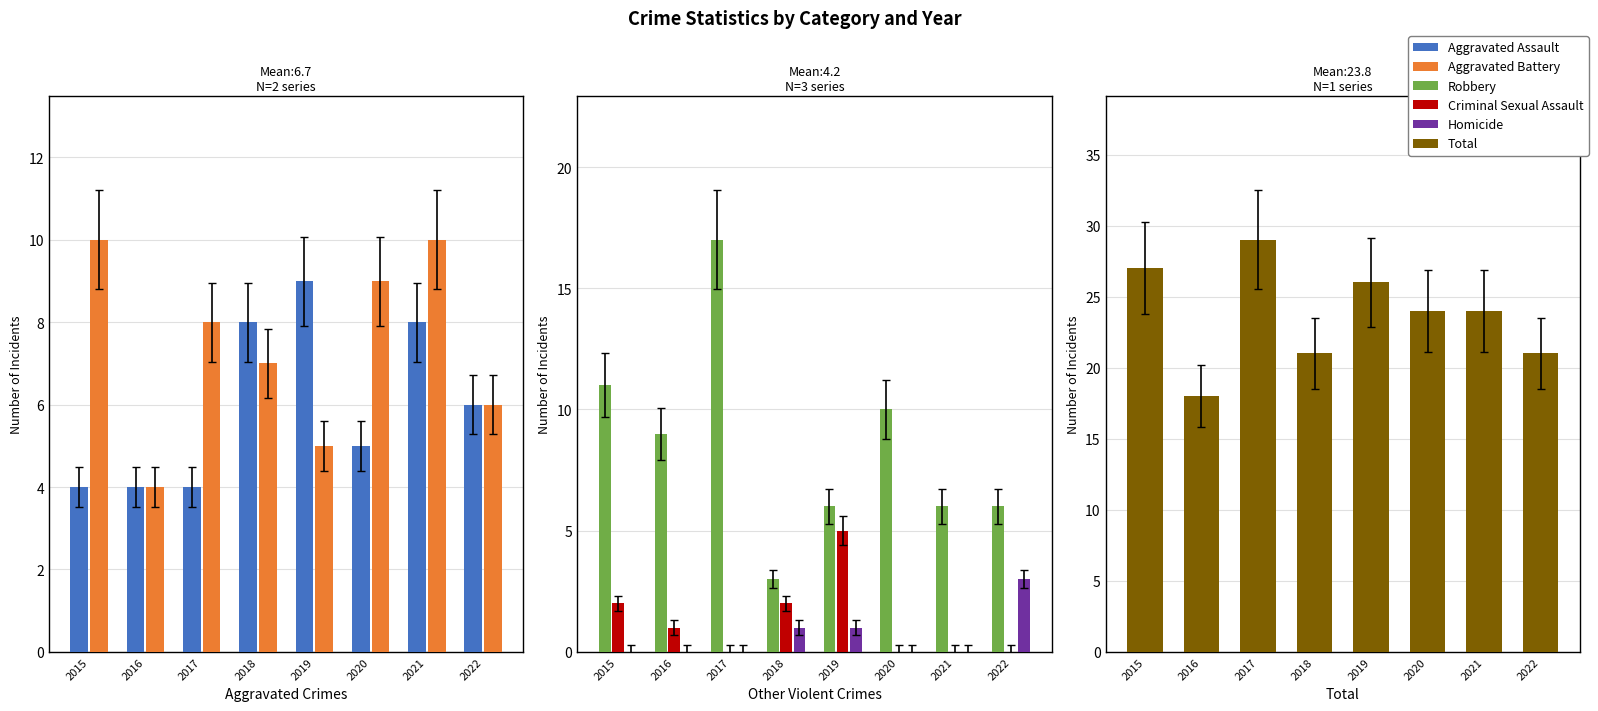

Where is Total nearest to the value 23?

2020